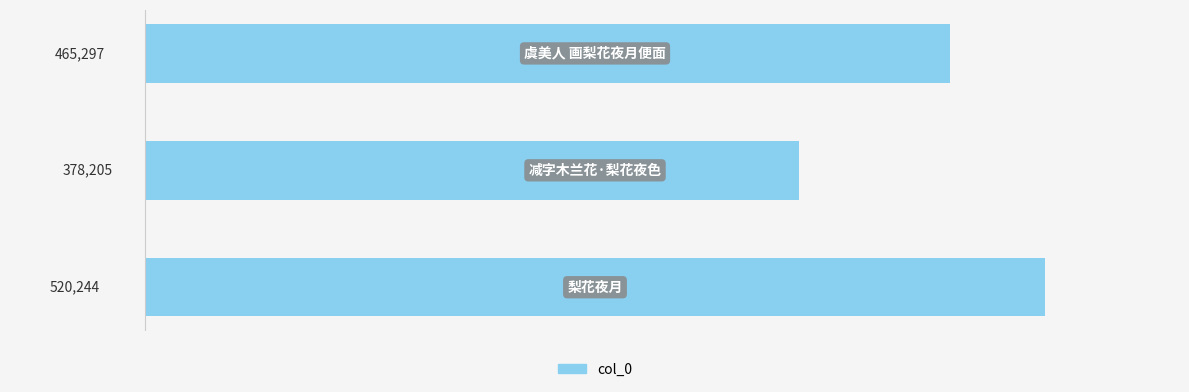

How many values are between 378205 and 520244?

3